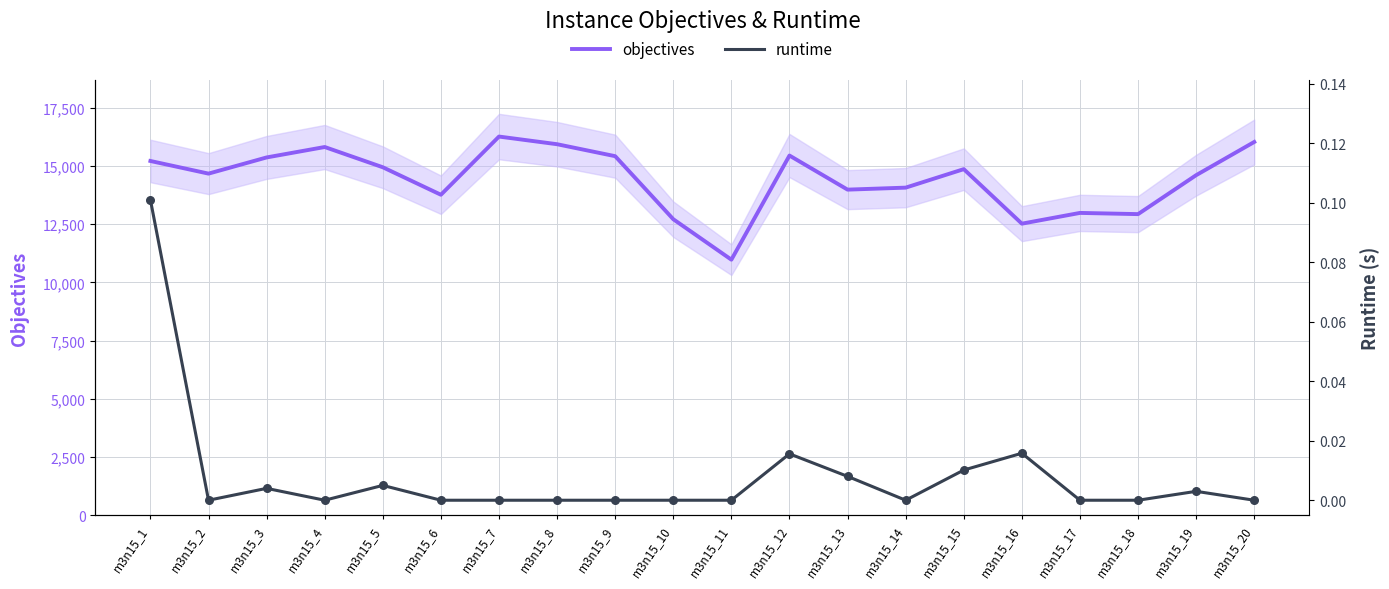

At which category is the sum across all series the highest?

m3n15_7